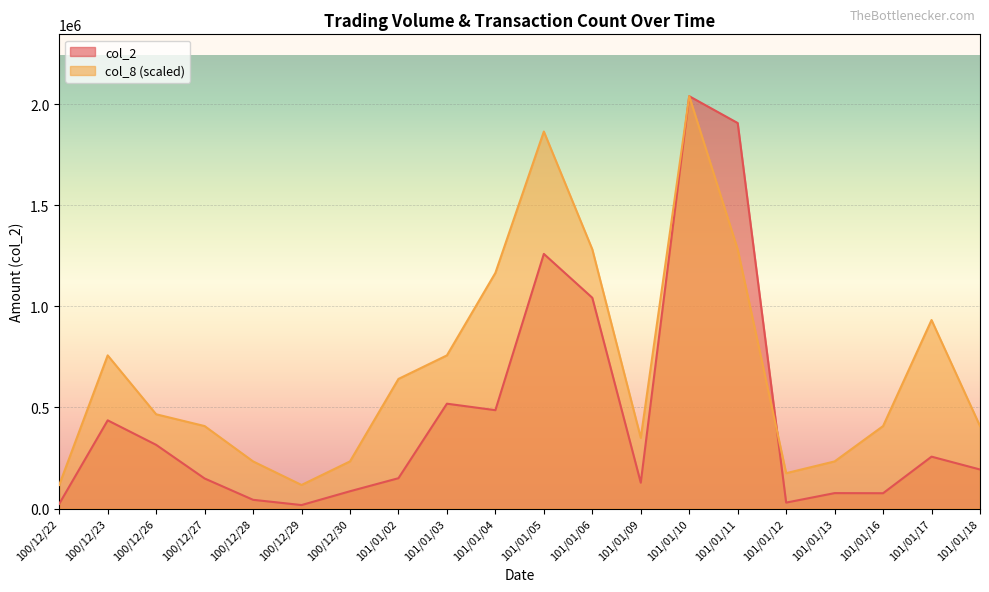

In col_8, how many points are higher than both neighbors (excluding endpoints)?

4